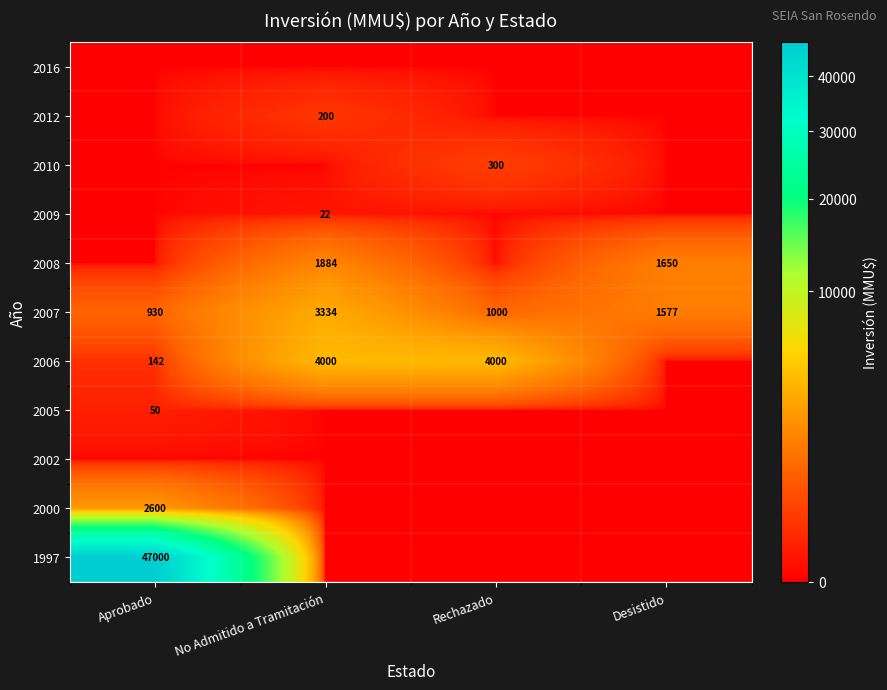

The value of 2007 at Rechazado is 1000. True or false?

True